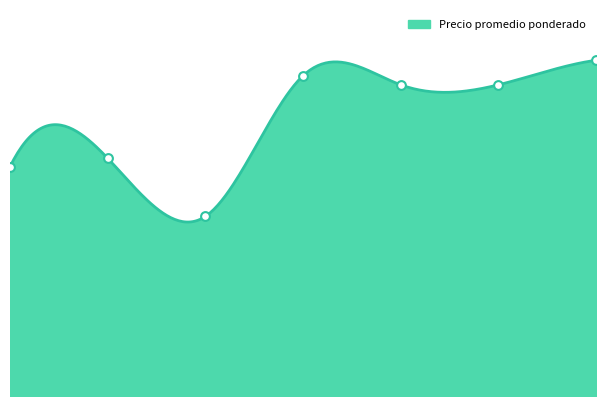

Which has a higher value, 2021-08-16 or 2020-11-30?

2021-08-16